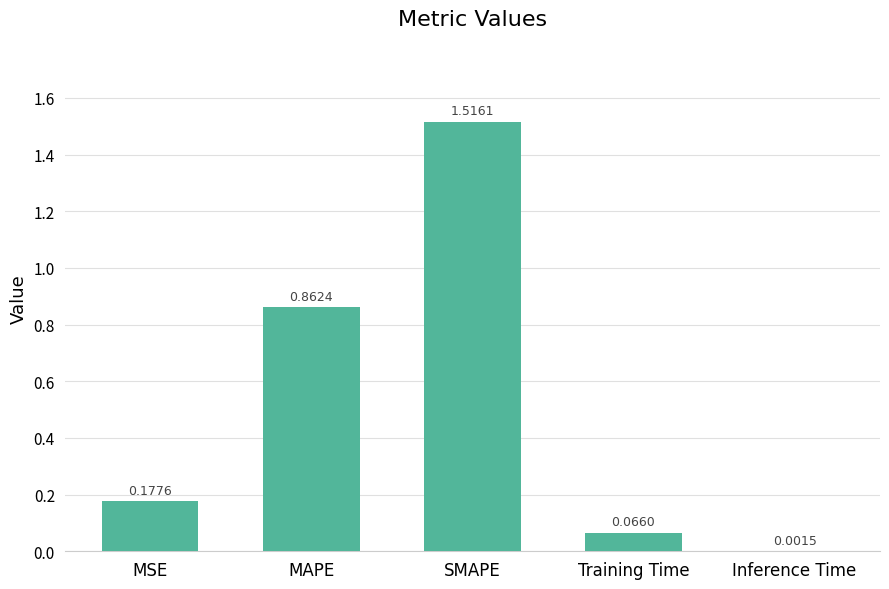

Which has a higher value, MSE or SMAPE?

SMAPE